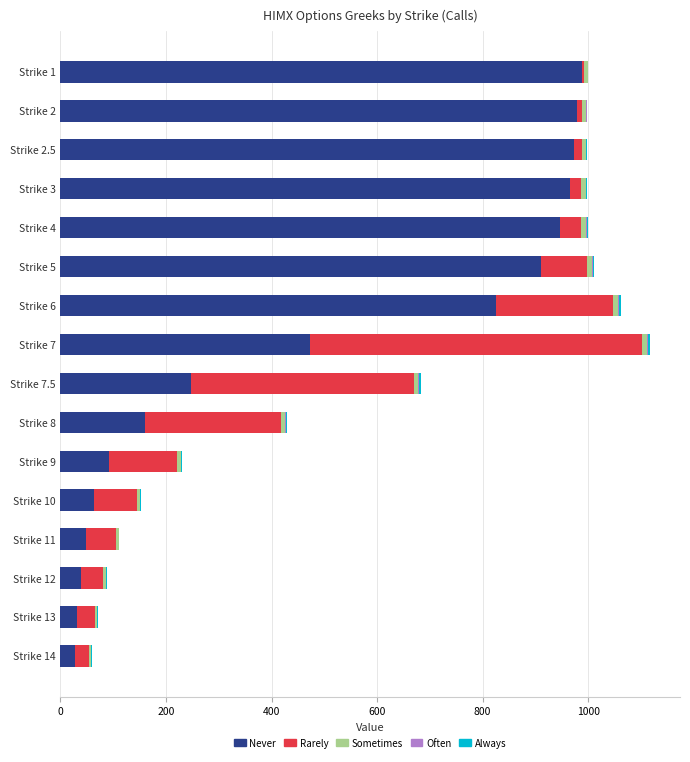

Count the number of data series in this chart.

5